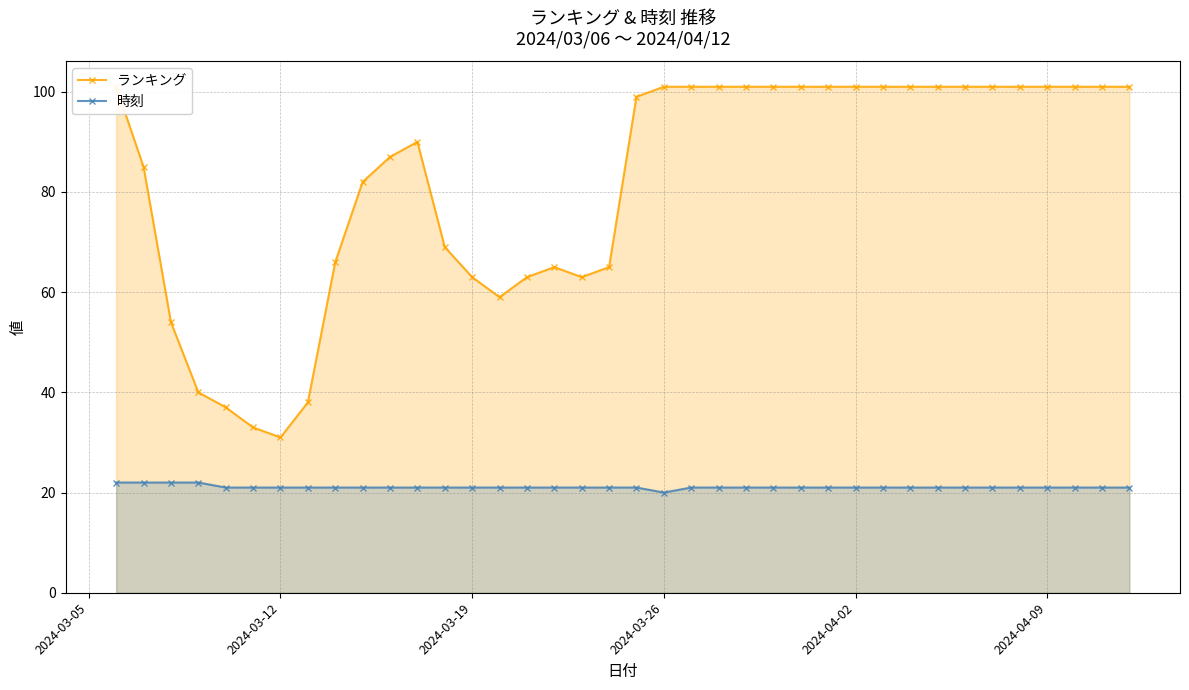

What is the sum of all 時刻 values?

801